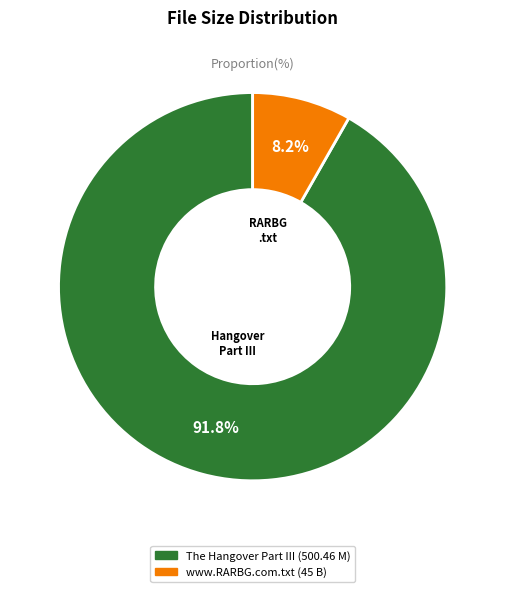

Is there a majority slice in this chart?

Yes